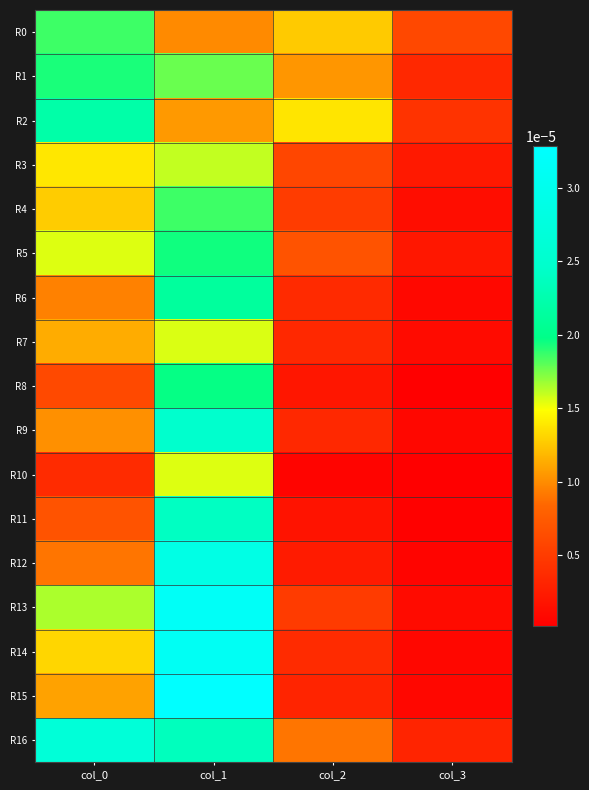

Which series has the largest range (max minus min)?

R15